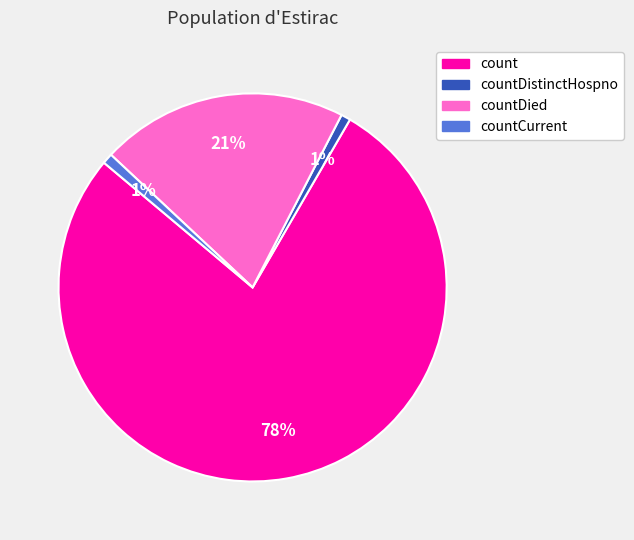

Is there a majority slice in this chart?

Yes